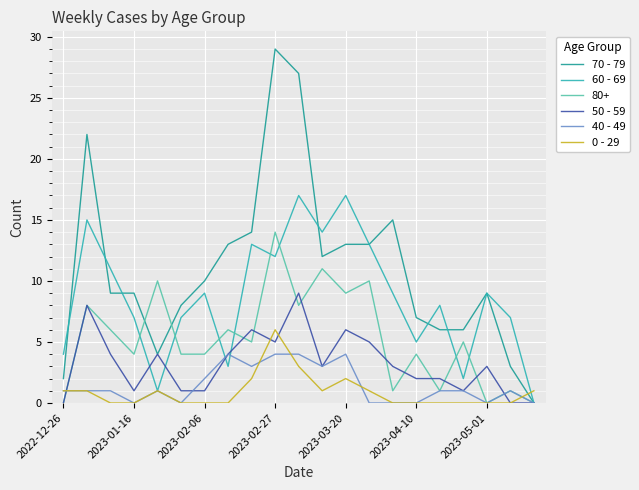

What is the sum of all 60 - 69 values?

183